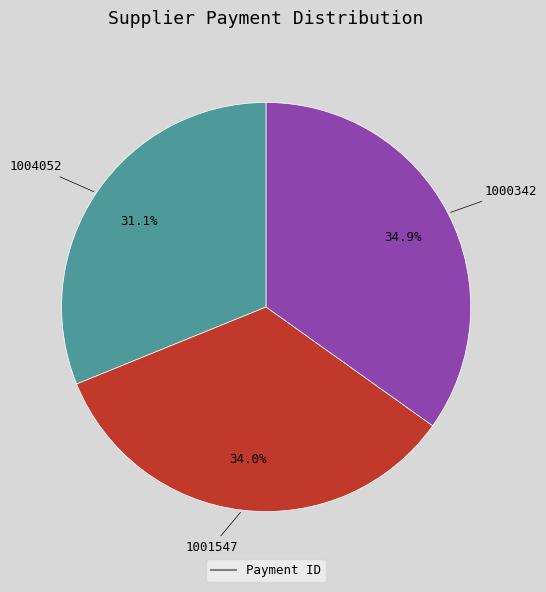

Is there a majority slice in this chart?

No